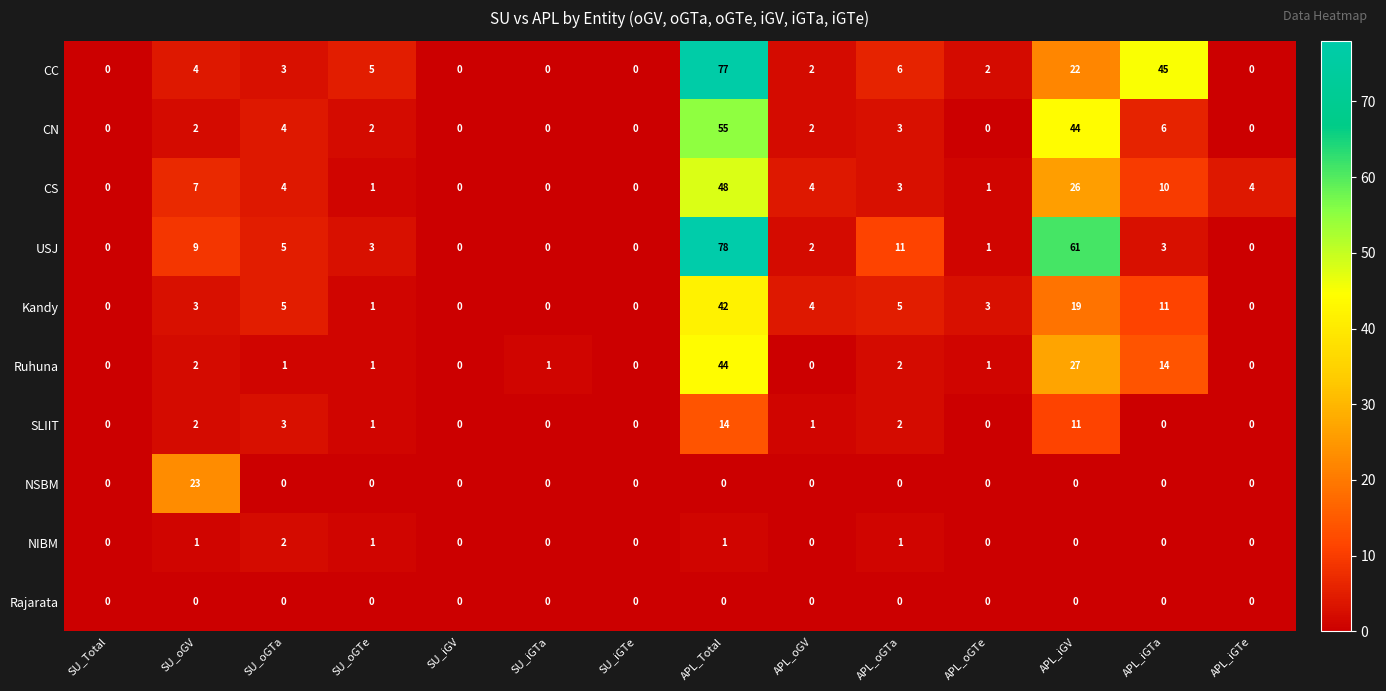

What is the difference between the Ruhuna values at SU_oGV and APL_iGV?

25